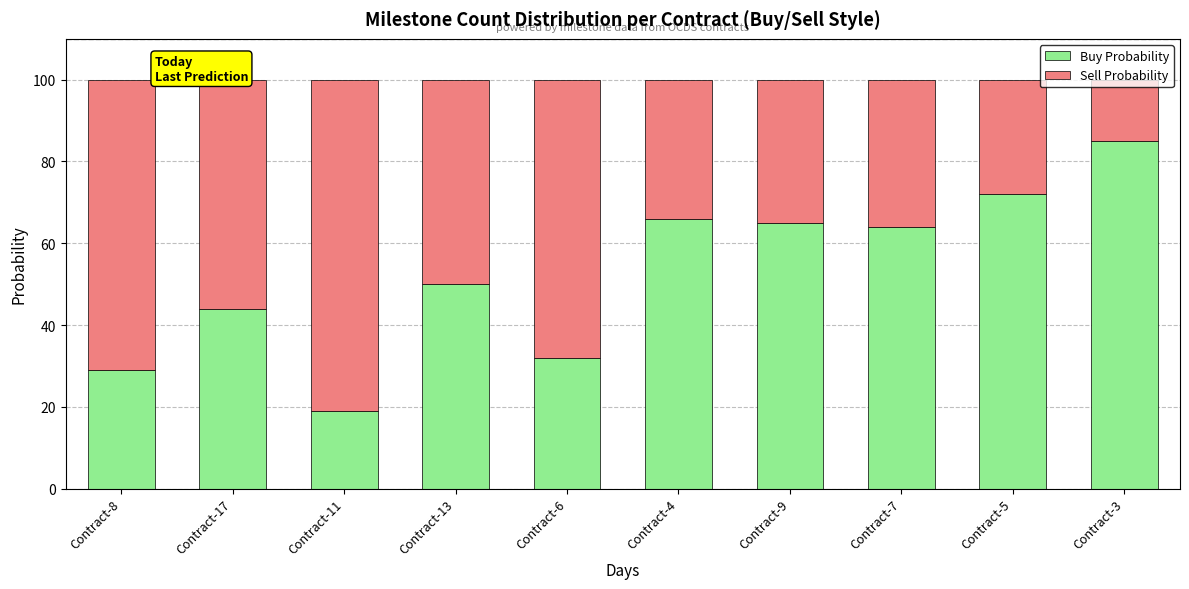

What is the total value across all series at Contract-6?

100